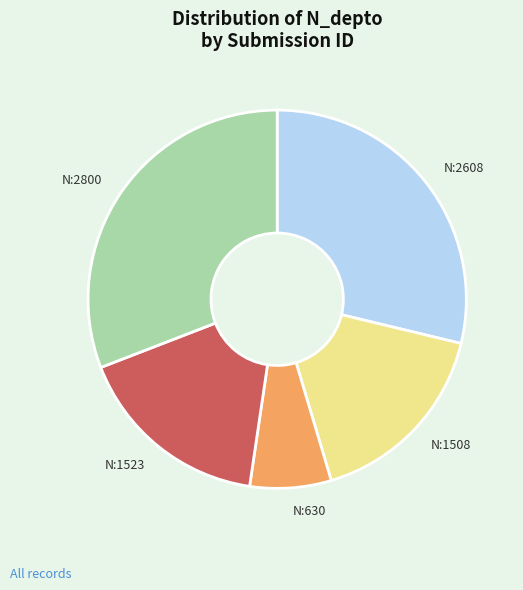

Is there a majority slice in this chart?

No